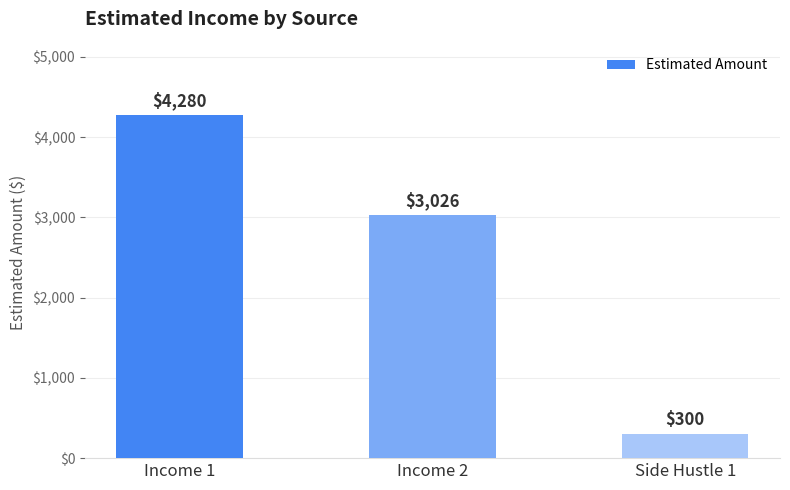

At which label is the value closest to 2290?

Income 2